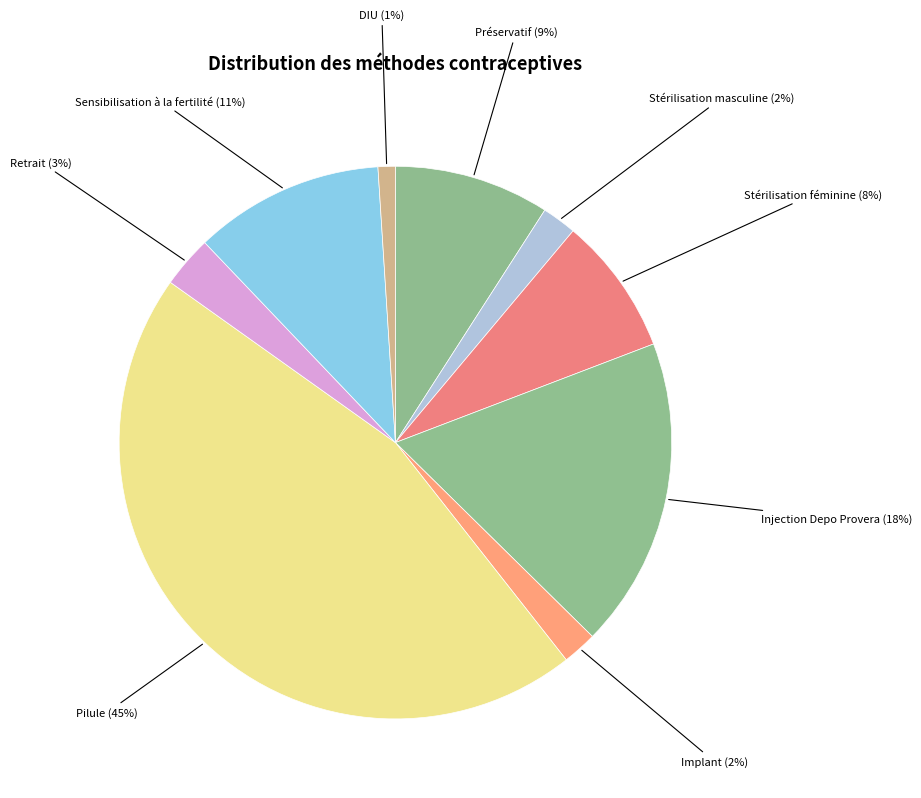

Is the sum of Pilule and Implant greater than half?

No